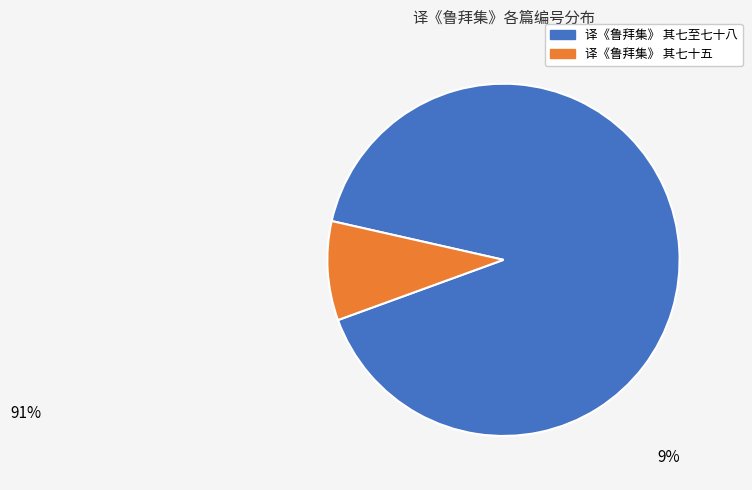

Is there any slice that represents more than half of the pie?

Yes